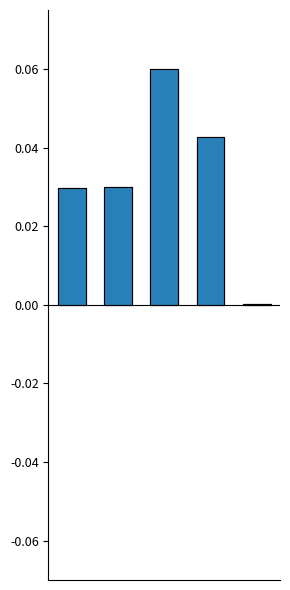

What is the highest value of the col_1_neg series?

0.1